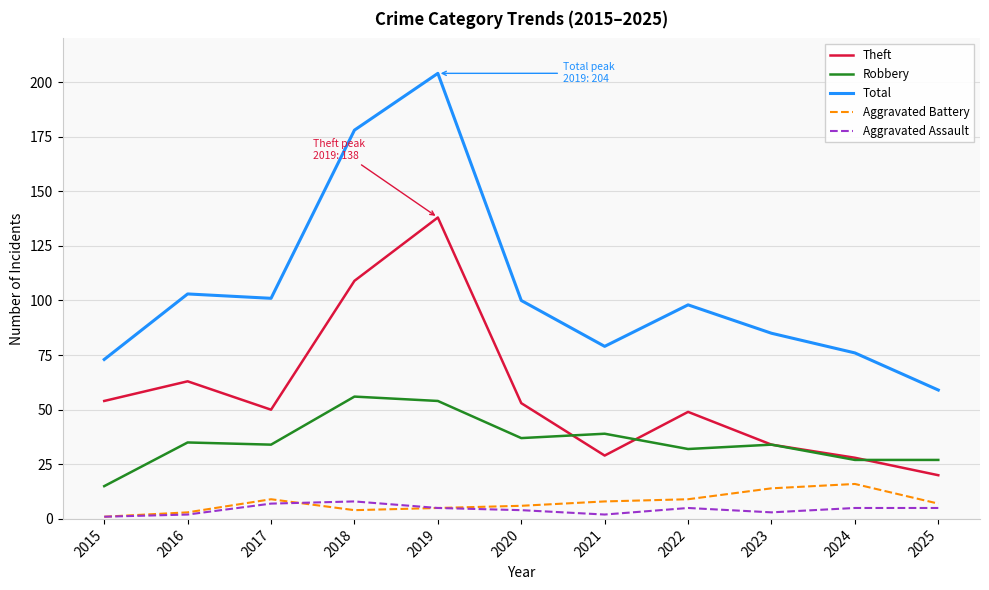

How many lines are shown in the chart?

5